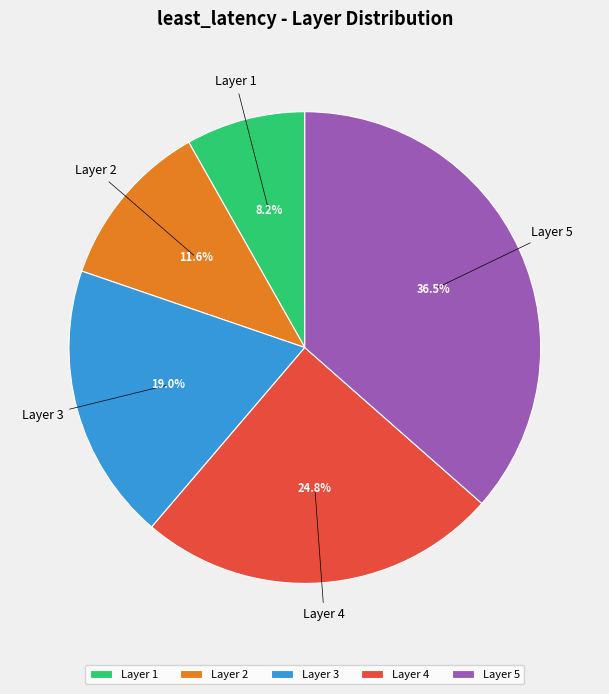

What percentage is NOT represented by Layer 2?

88.4%